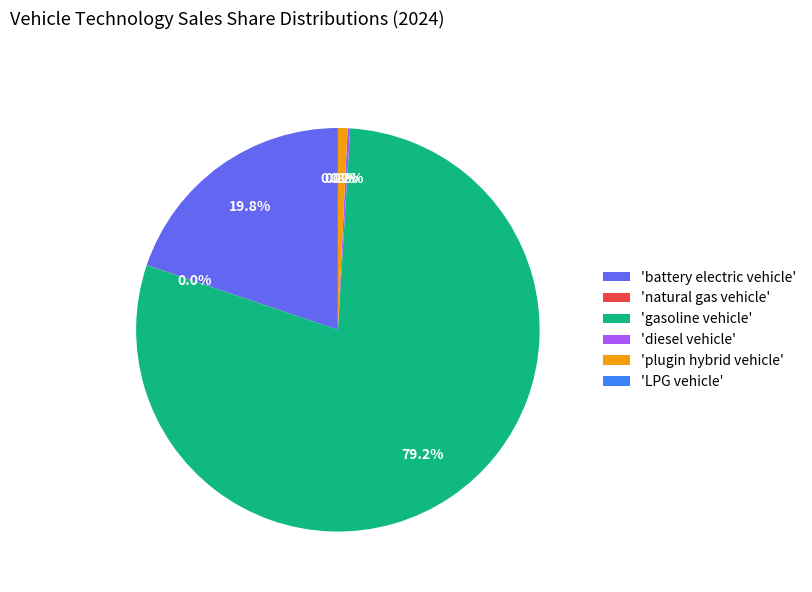

Which slice is the largest?

'gasoline vehicle'